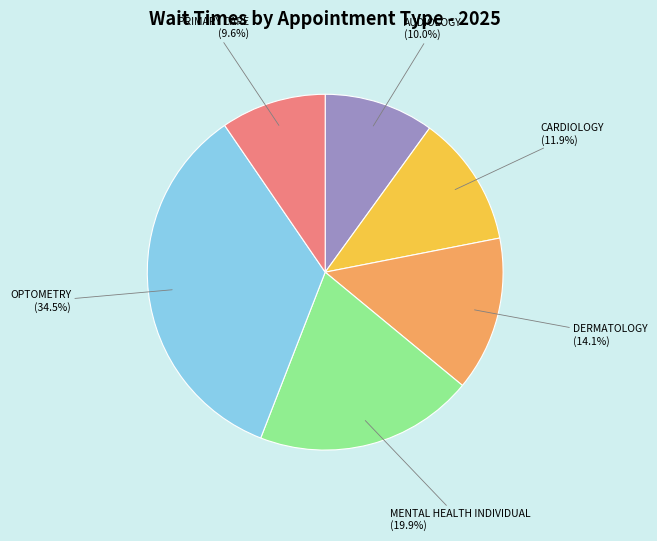

Do MENTAL HEALTH INDIVIDUAL (19.9%) and DERMATOLOGY (14.1%) together represent more than half of the pie?

No